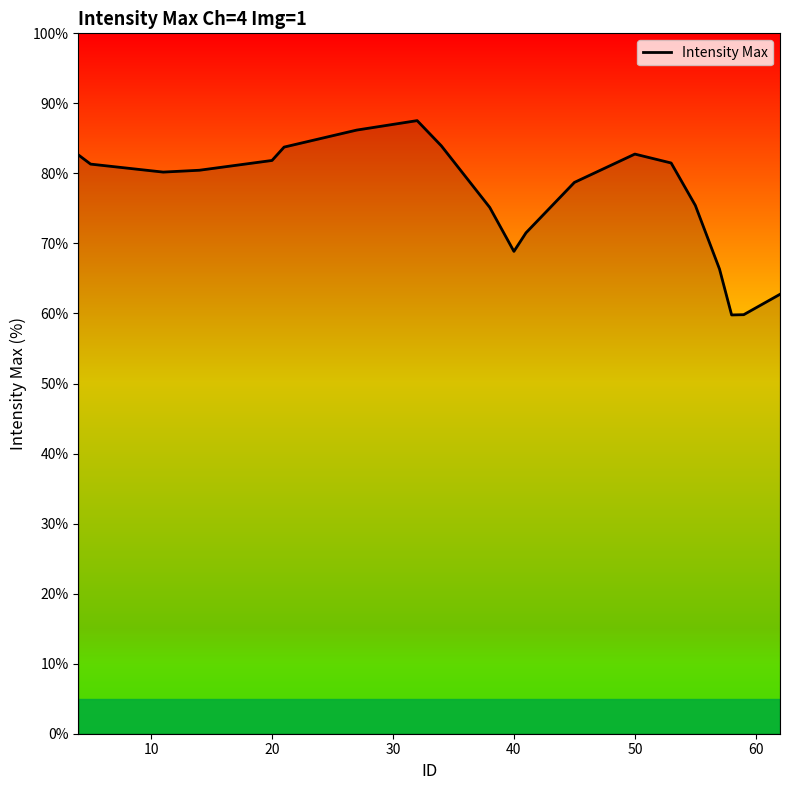

What is the average value?

76.5